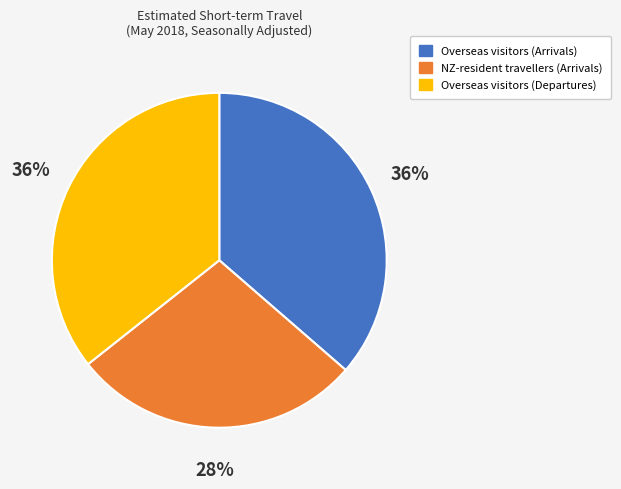

To the nearest percent, what is the average slice percentage?

33%